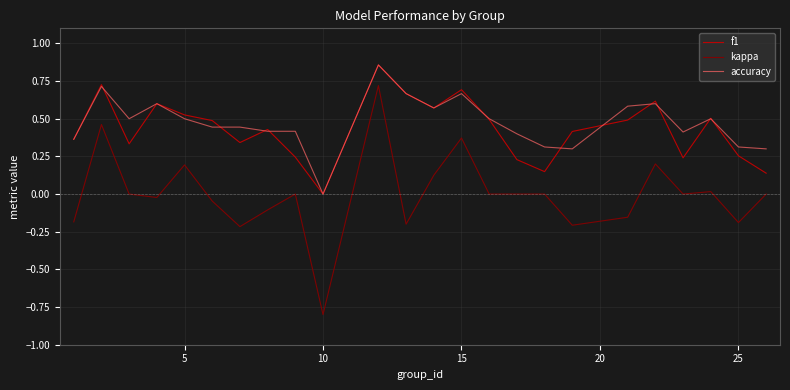

How many accuracy values are between 0 and 1?

24